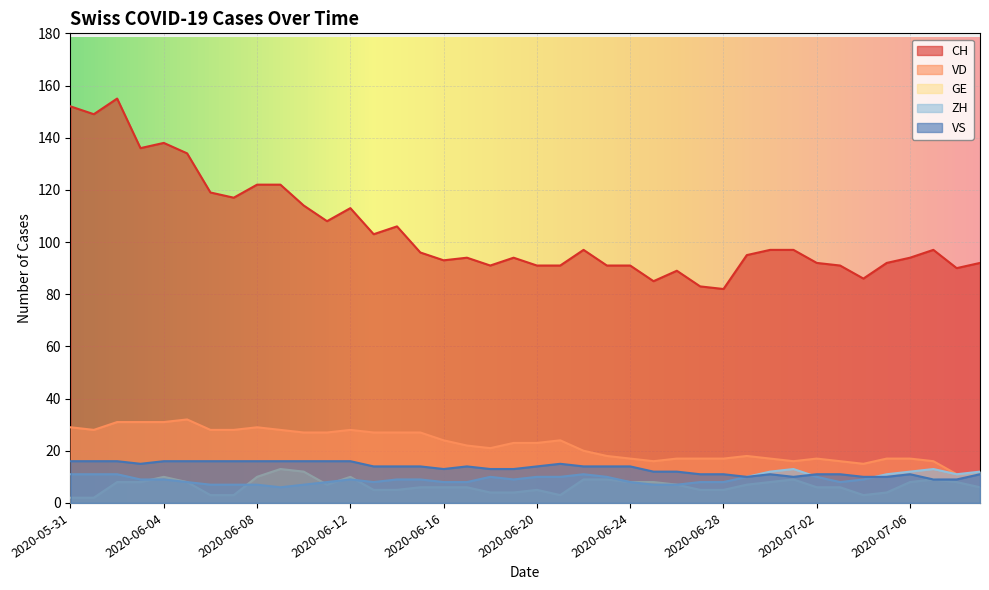

List the series in order of their peak value, lowest first.

GE, ZH, VS, VD, CH